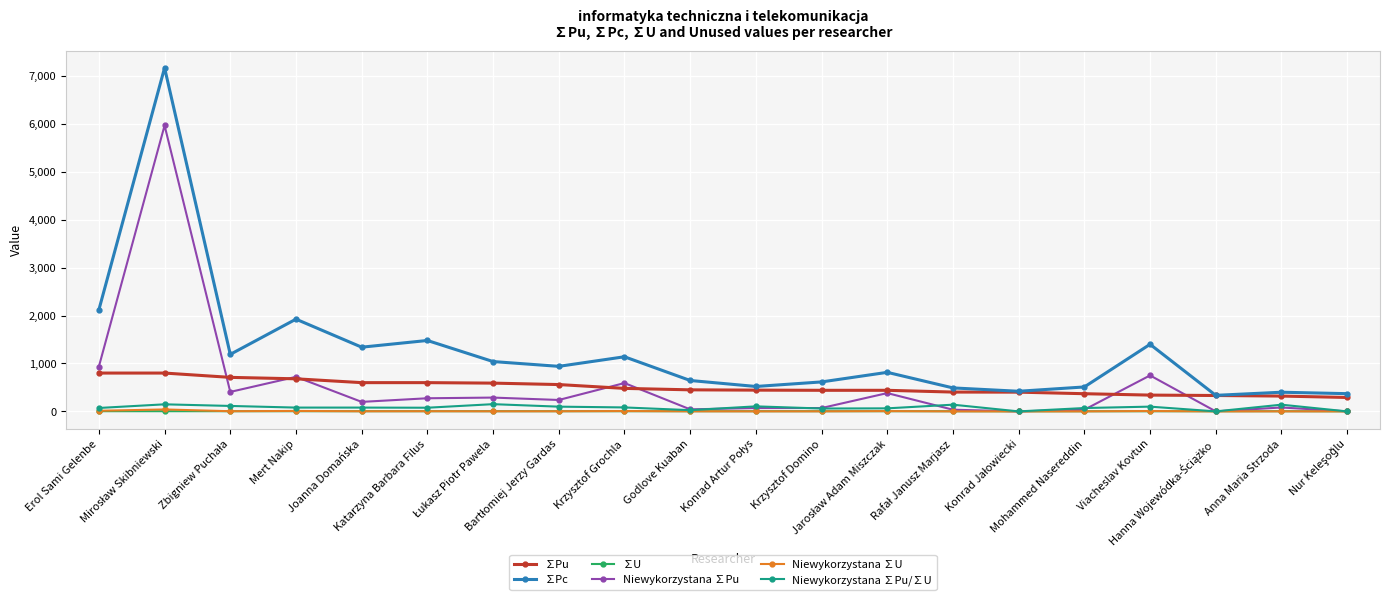

Which series has the largest range (max minus min)?

∑Pc